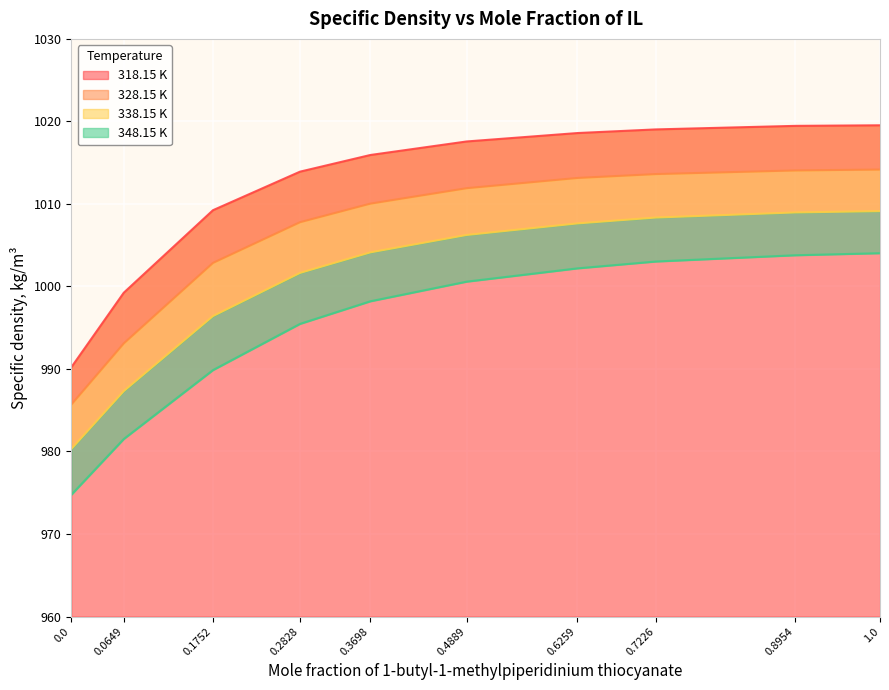

Rank the series by their average value, from lowest to highest.

348.15 K, 338.15 K, 328.15 K, 318.15 K